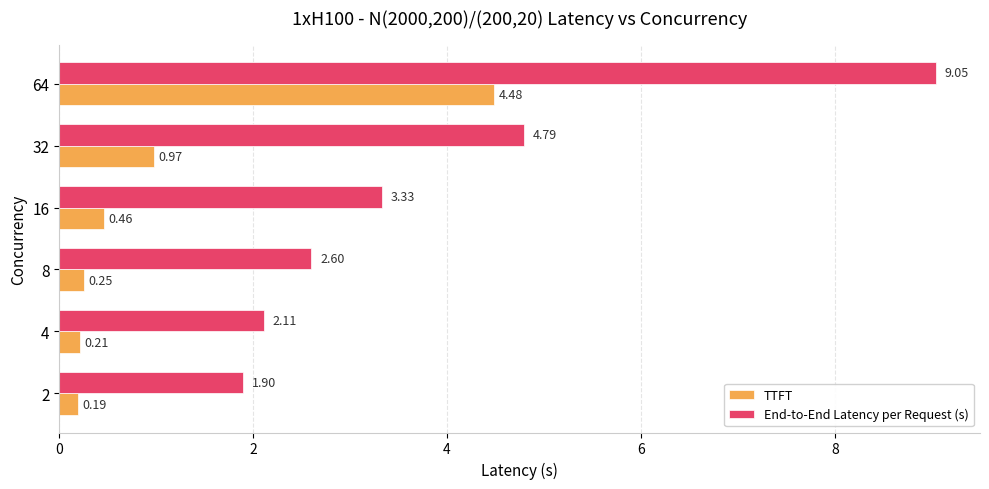

At how many categories does at least one series exceed 6?

1